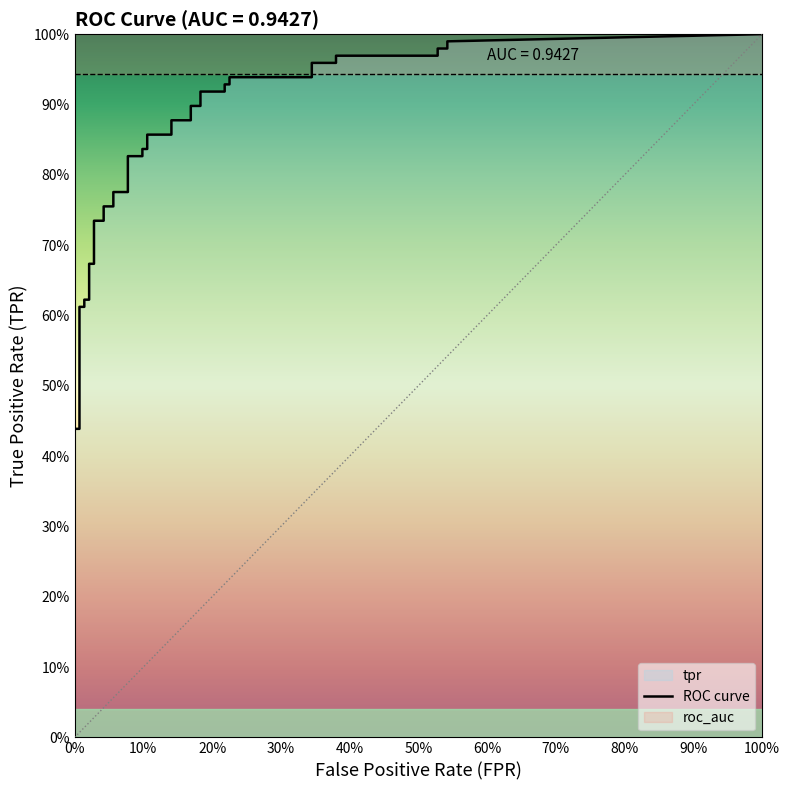

True or false: fpr and tpr cross at least once.

False